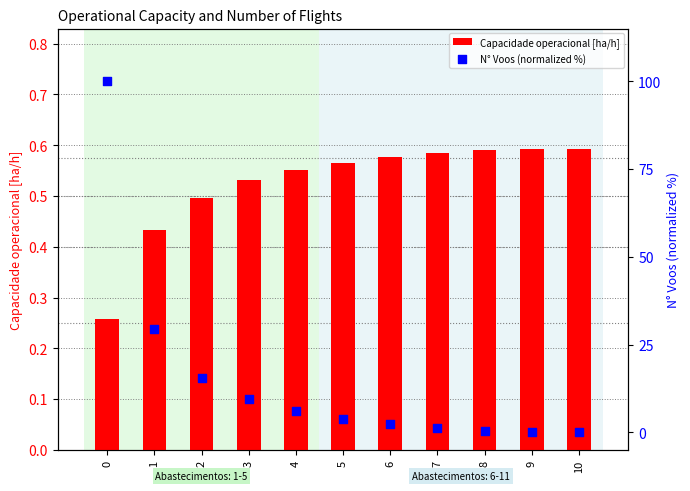

Which series has the largest total across all categories?

N° Voos (normalized %)